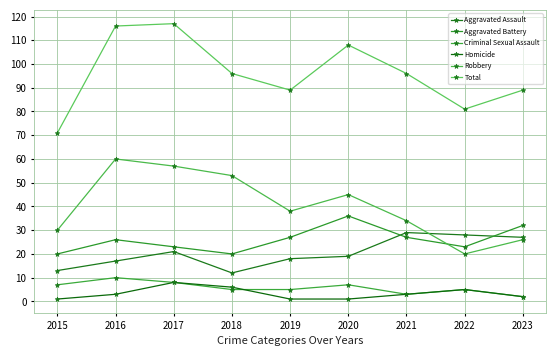

What is the value of the Homicide point at the 2nd from the left?

3